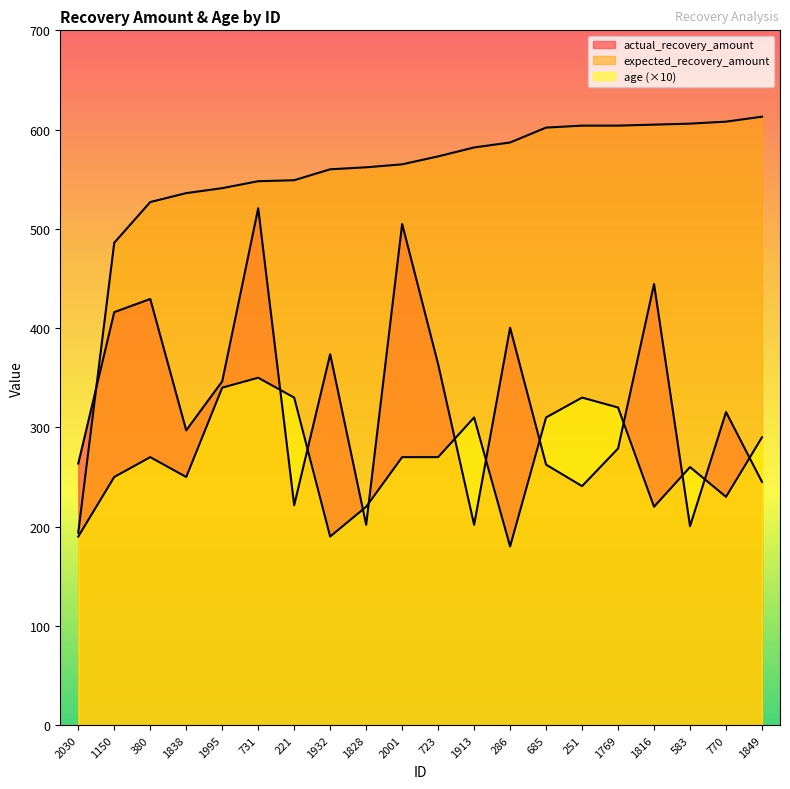

At 1828, list the series in order from largest to smallest.

expected_recovery_amount, age, actual_recovery_amount